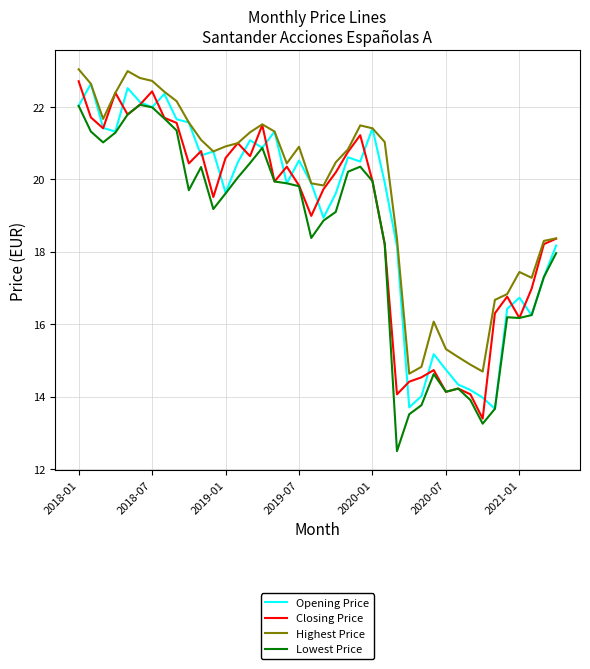

What is the highest value of the Closing Price series?

22.7